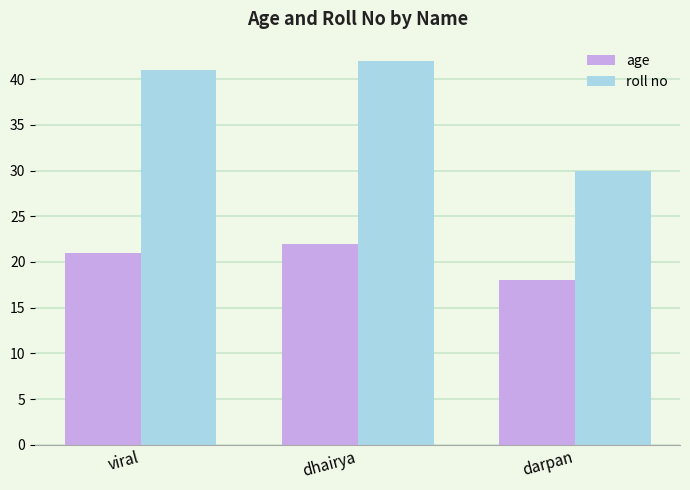

What are all the series names shown in the legend?

age, roll no